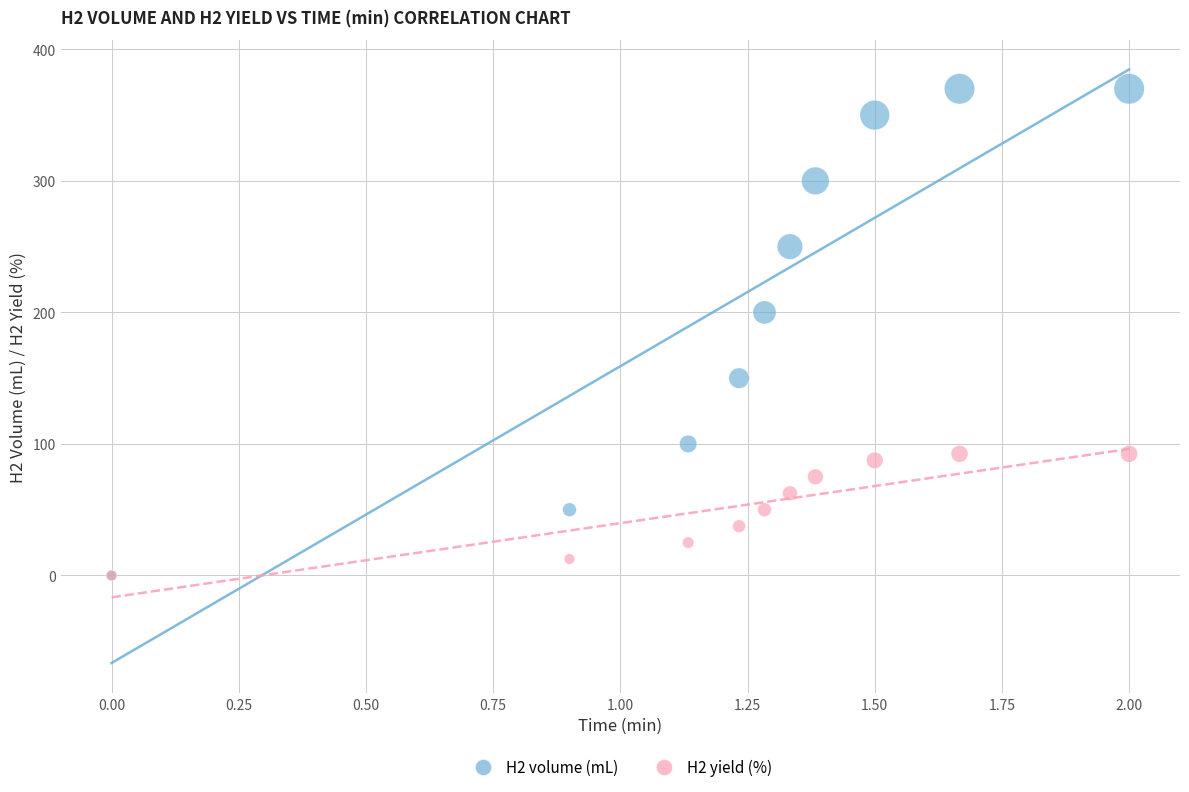

Across all series, what Y value is closest to 185?

200.0